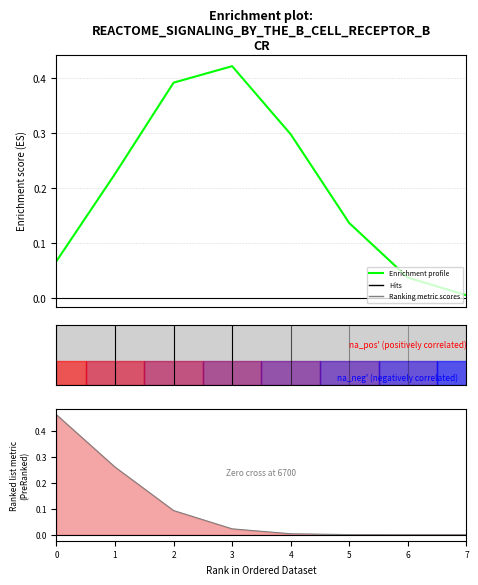

What is the maximum value shown in the chart?

0.4